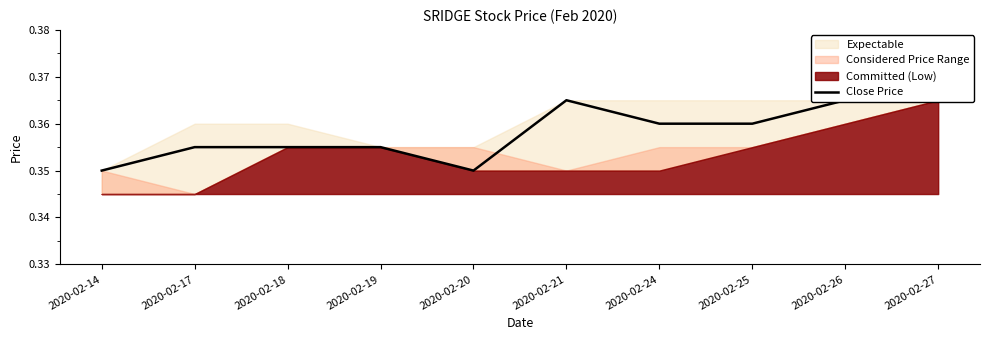

How many categories are shown in the chart?

10